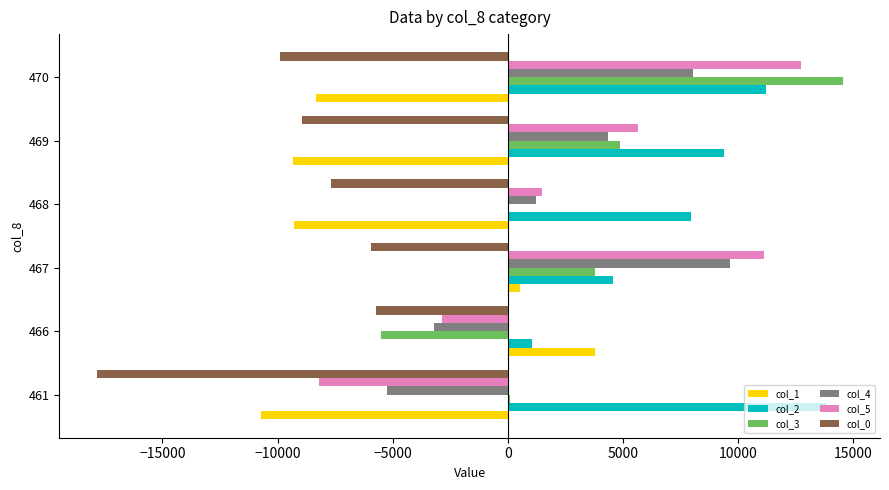

The value of col_5 at 461 is -8205.5. True or false?

True